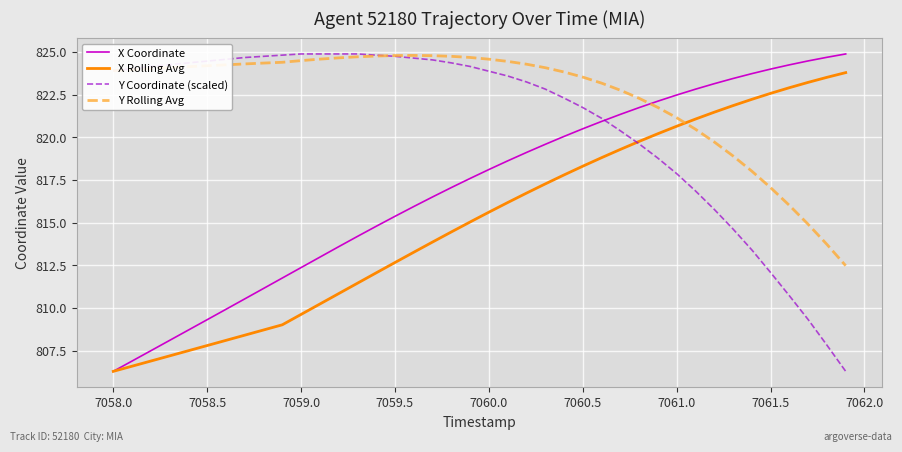

Rank the series by their average value, from lowest to highest.

X Rolling Avg, X Coordinate, Y Coordinate (scaled), Y Rolling Avg